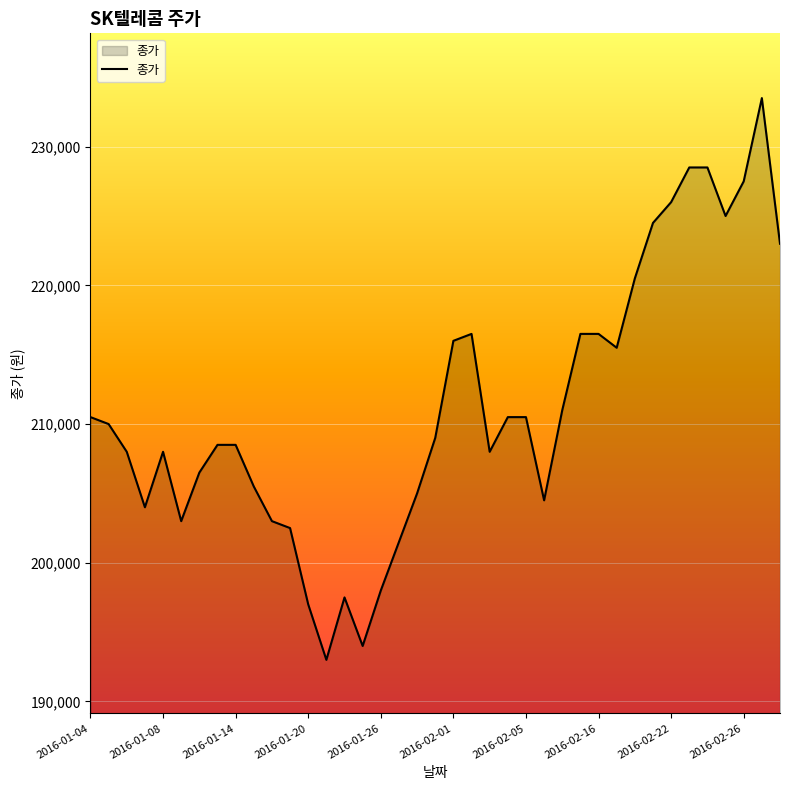

What is the maximum value shown in the chart?

233500